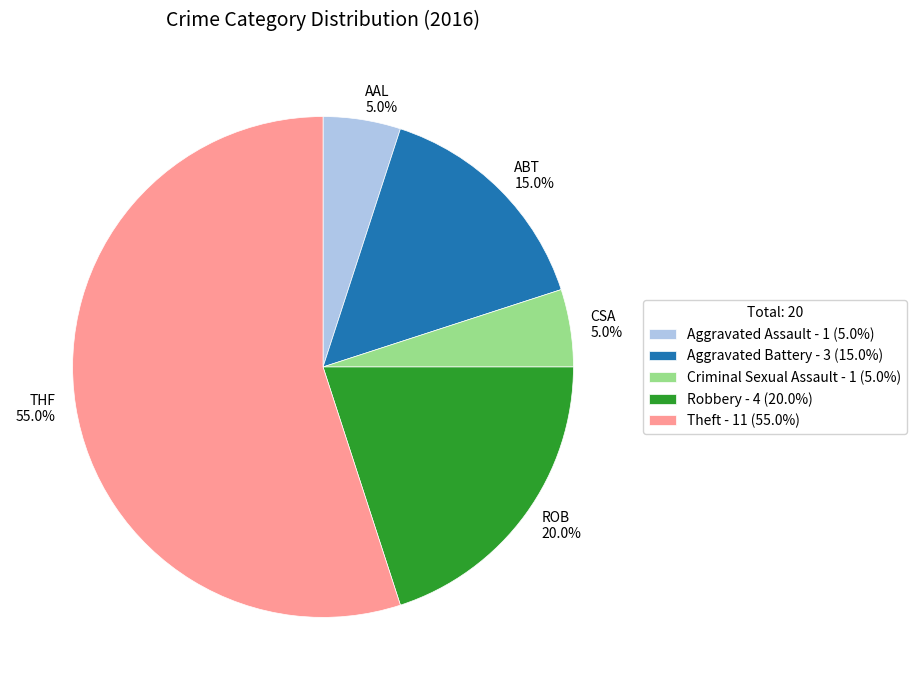

What is the largest slice in the pie chart?

Theft